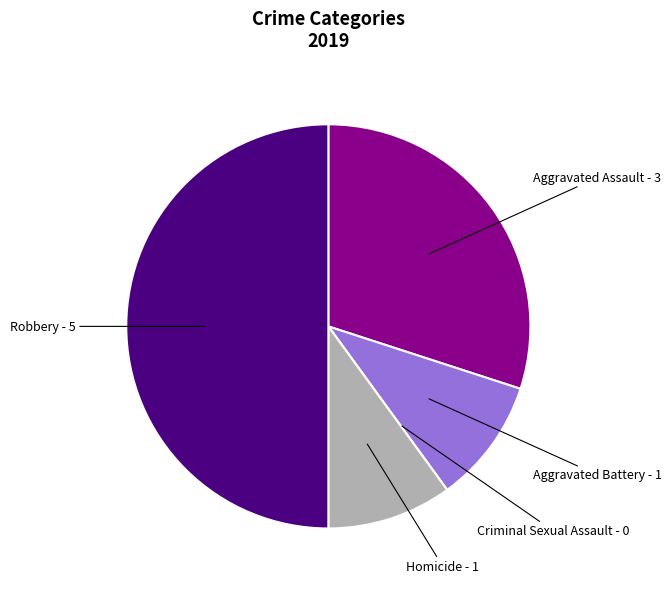

How many segments does this pie chart have?

5